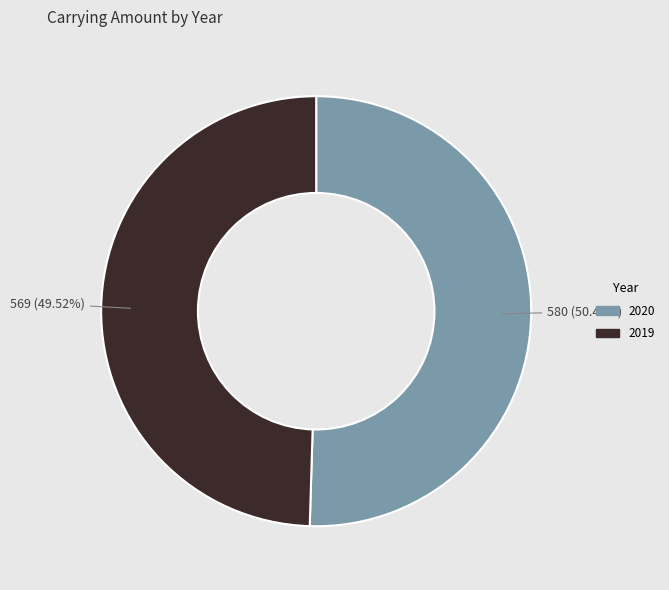

The 2019 slice represents 50% of the pie. True or false?

True